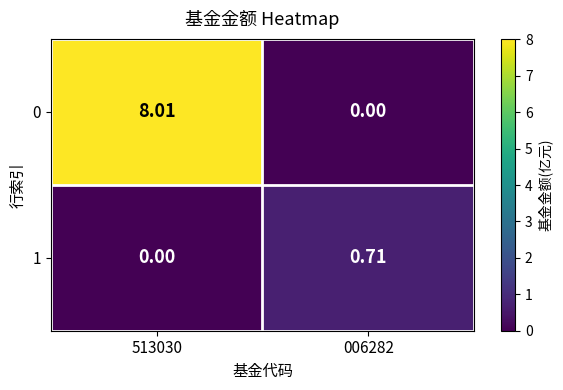

At 513030, list the series in order from largest to smallest.

0, 1